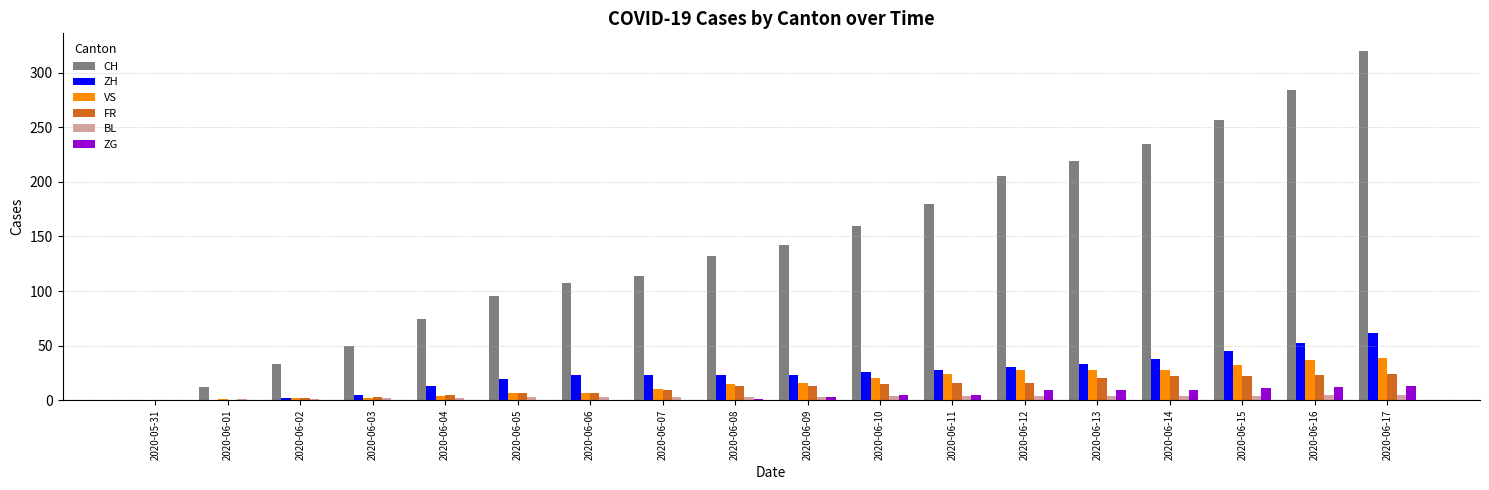

How many groups of bars are there?

18